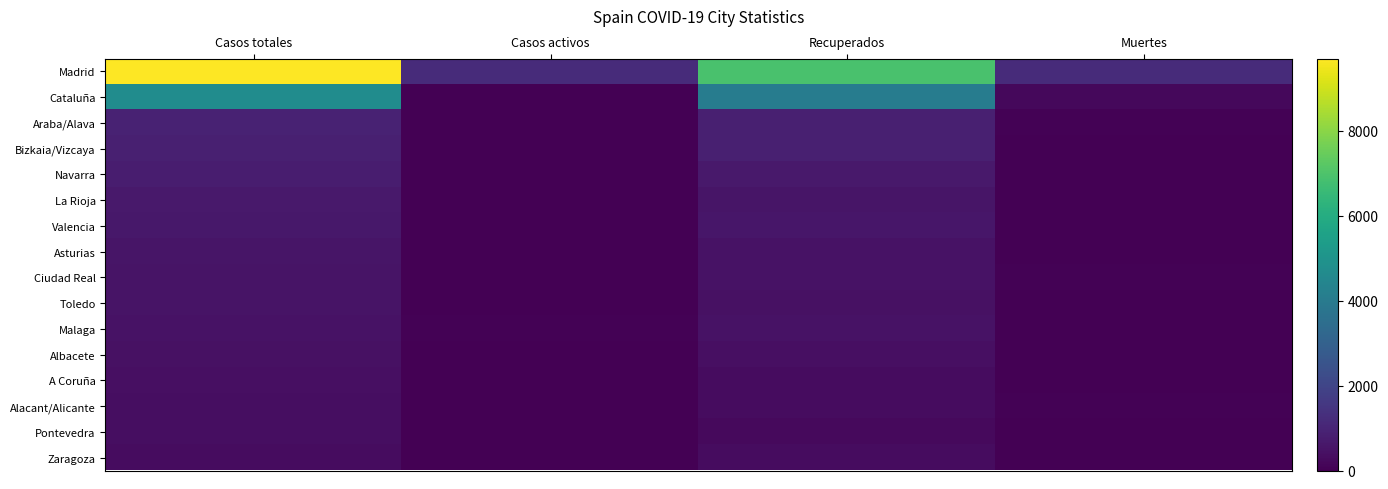

Between Casos activos and Casos totales, which is larger?

Casos totales